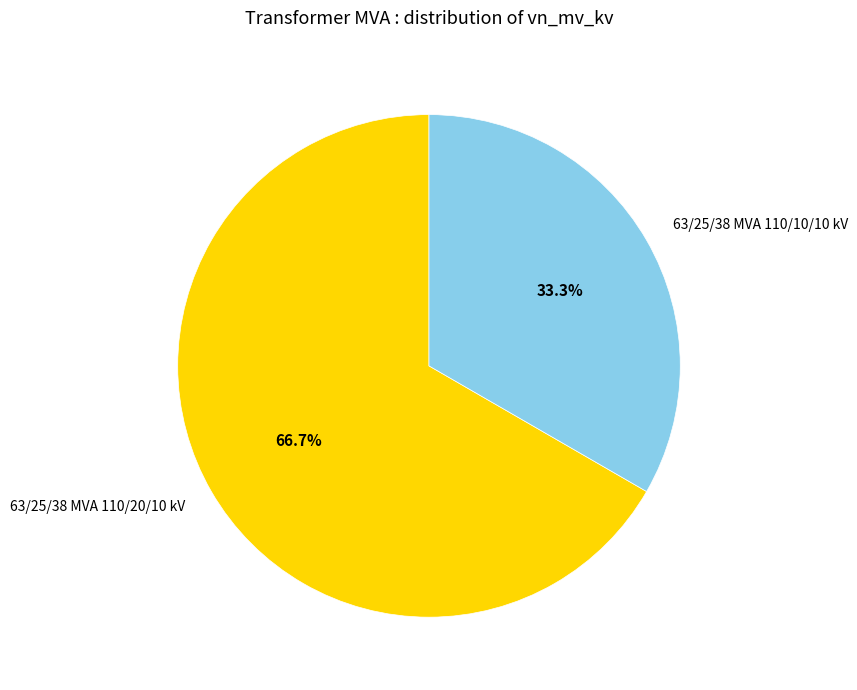

How much of the chart is everything except 63/25/38 MVA 110/10/10 kV?

66.7%